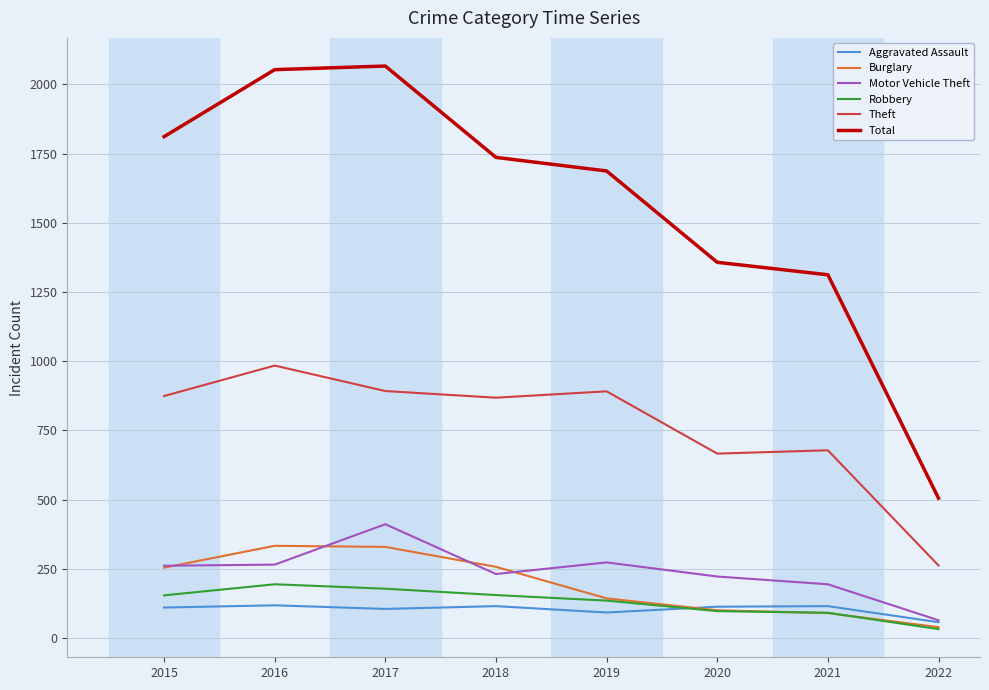

Which series has the widest spread of values?

Total